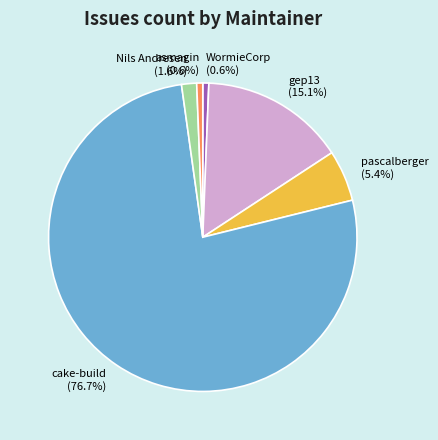

Count the number of slices in the pie.

6